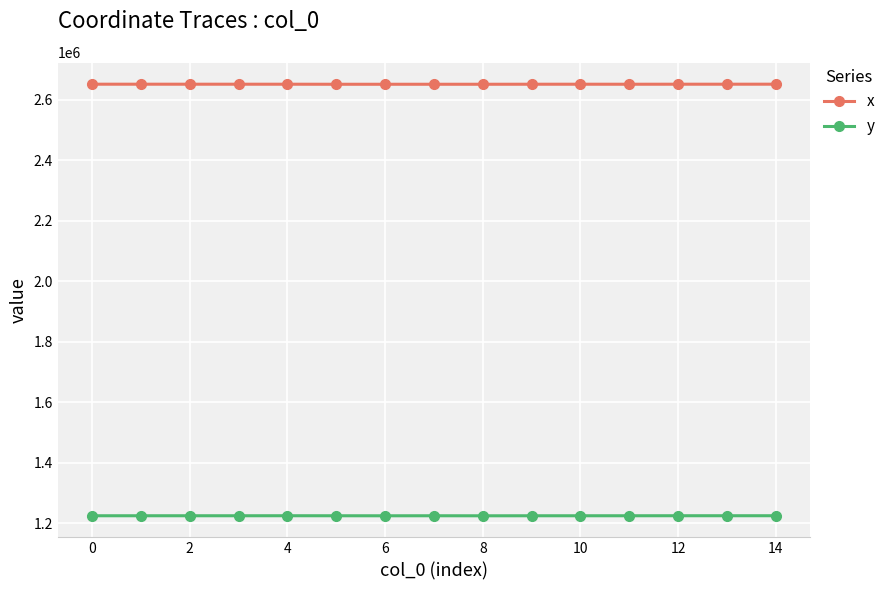

List the series in order of their overall mean, lowest first.

y, x